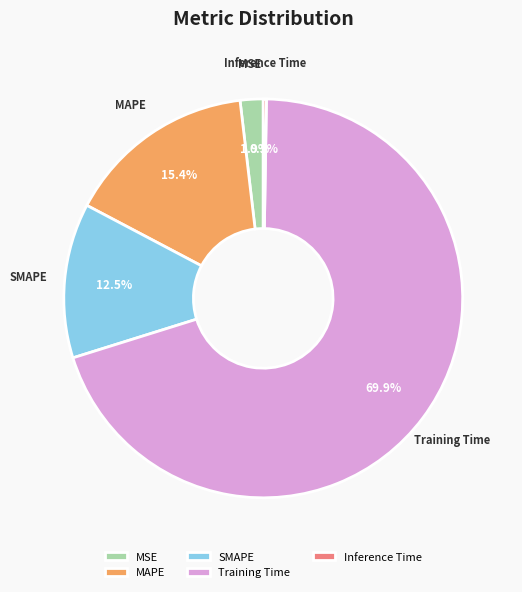

Which slice is the largest?

Training Time